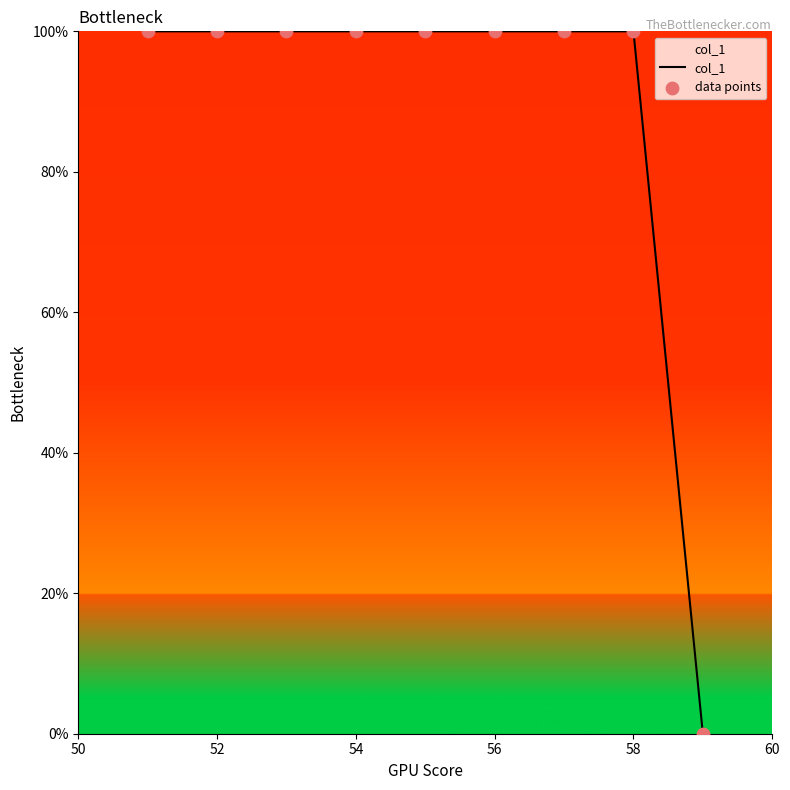

What is the maximum value shown in the chart?

100